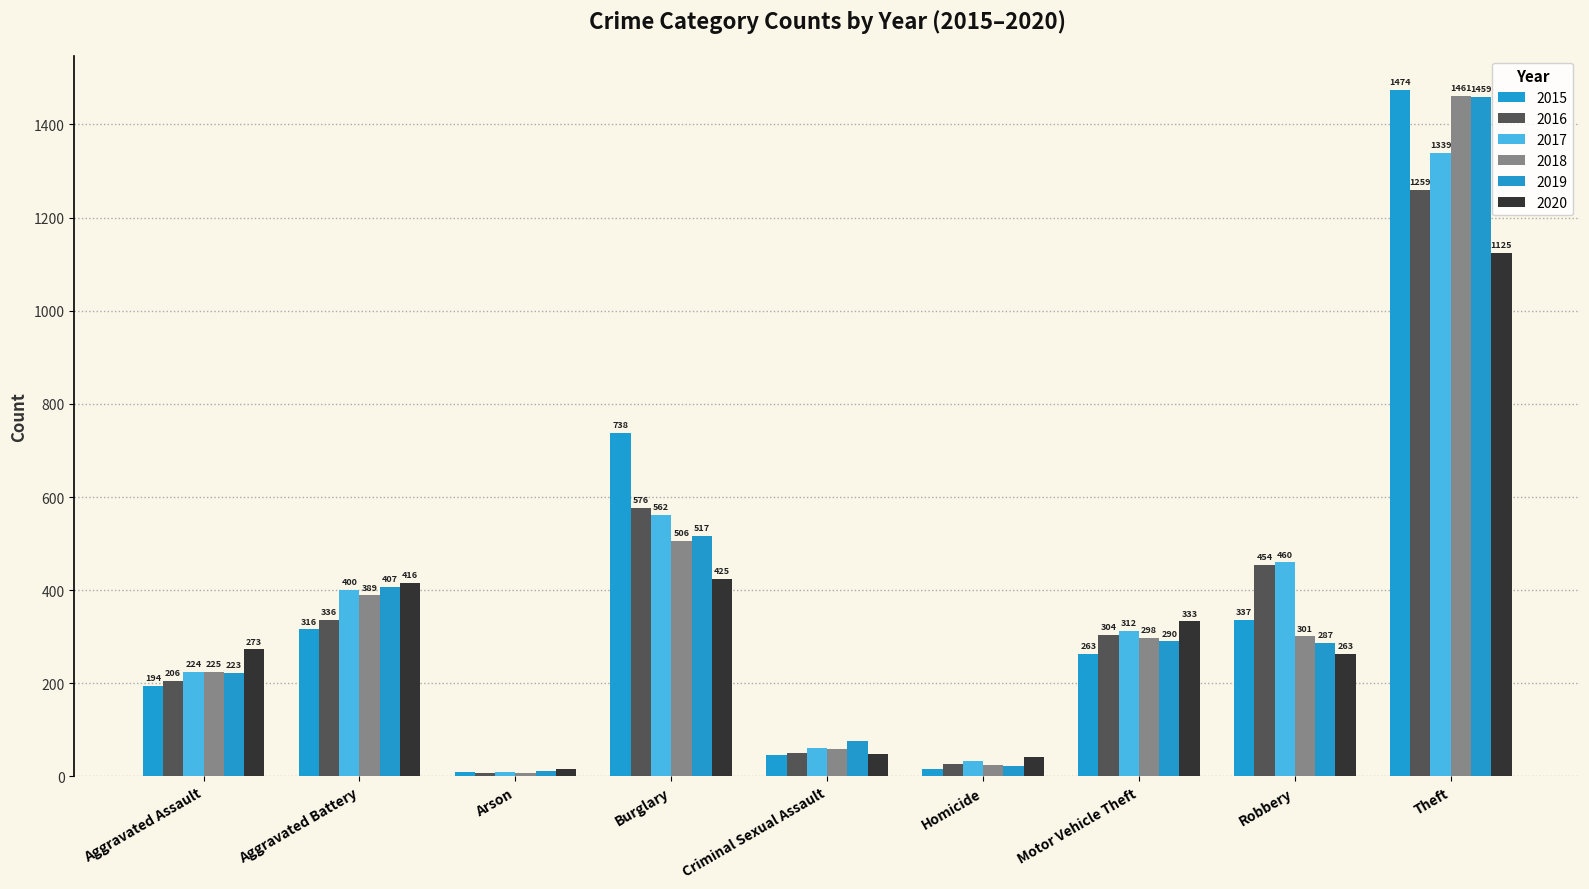

At which category is the sum across all series the highest?

Theft